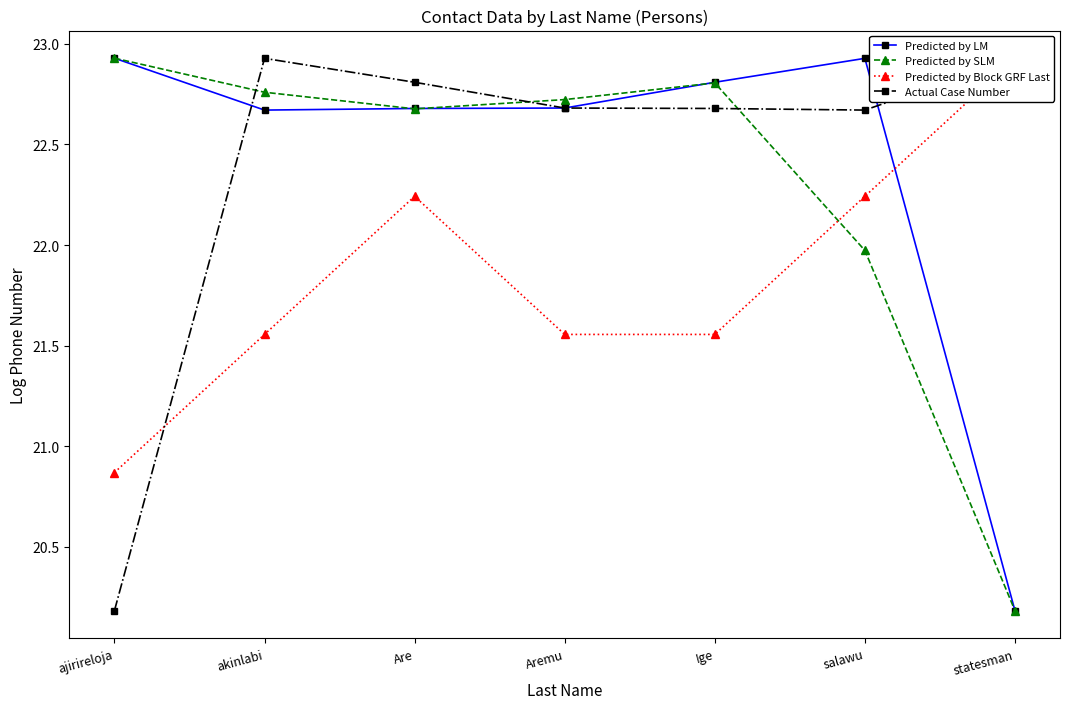

Is it true that Predicted by Block GRF Last equals 6.3 at Ige?

False